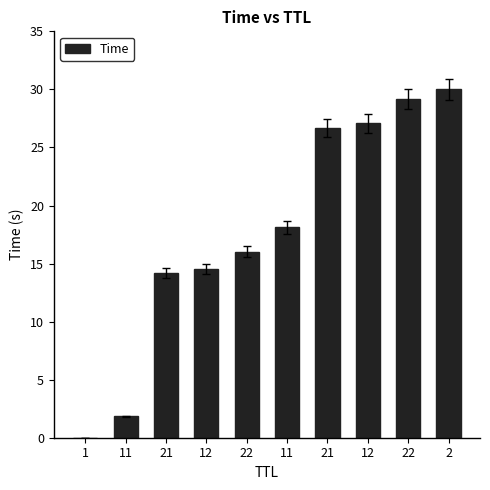

How many distinct data groups are displayed?

1